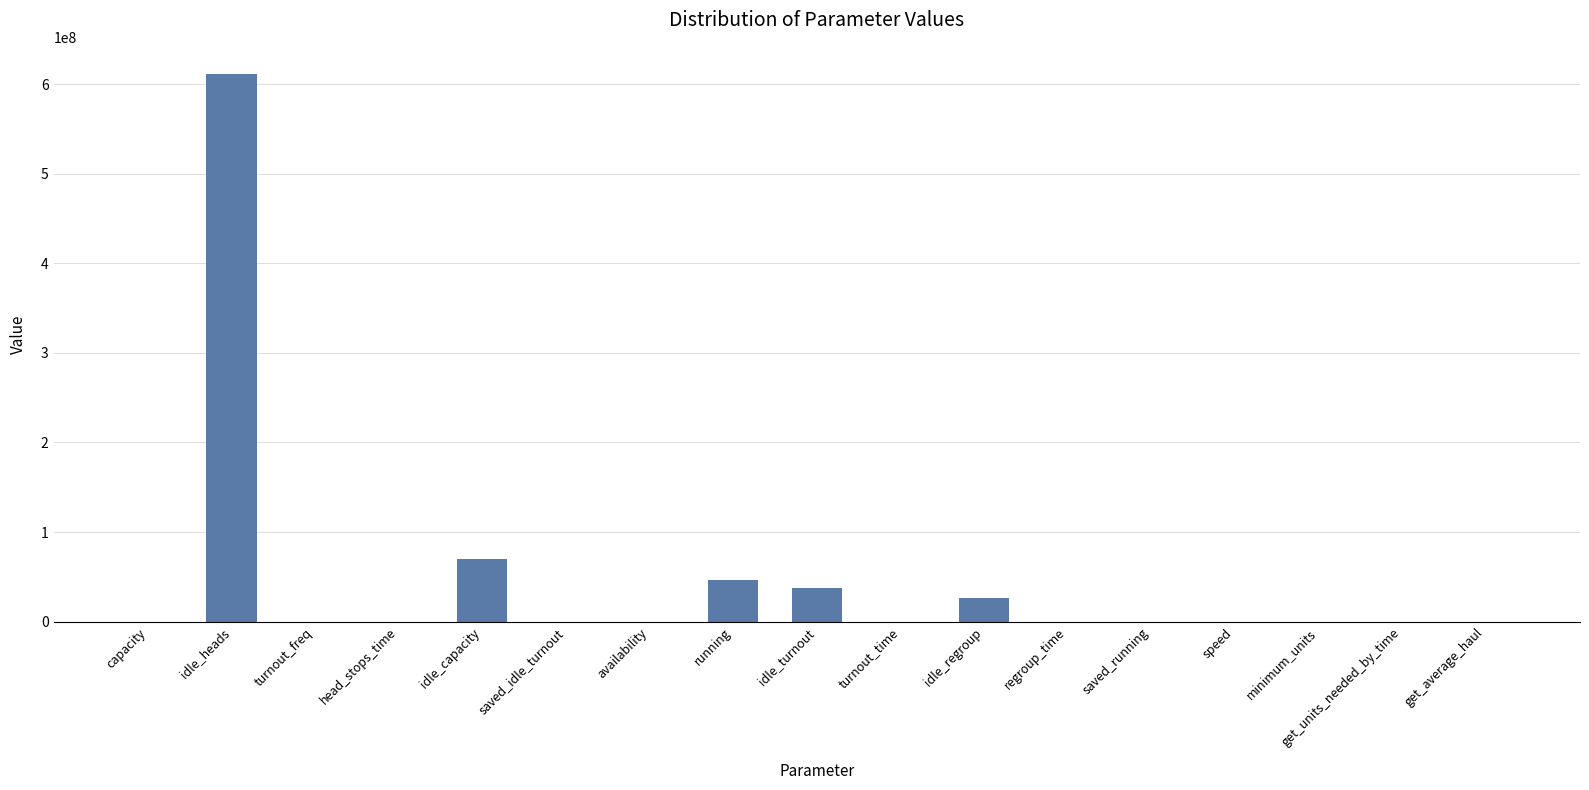

True or false: the data shows 99850087.9 at idle_capacity.

False